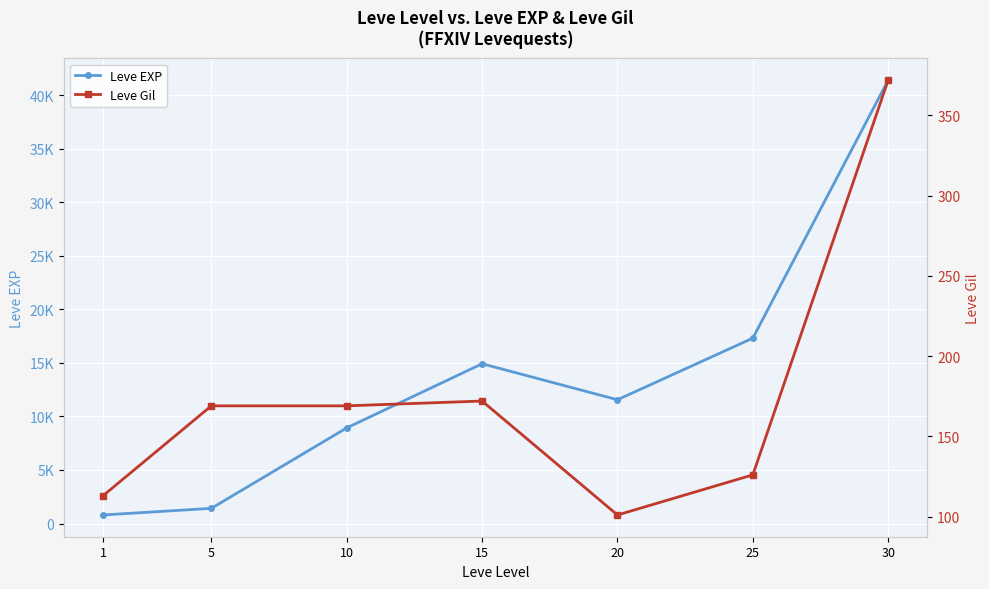

True or false: Leve Gil and Leve EXP intersect in this chart.

False